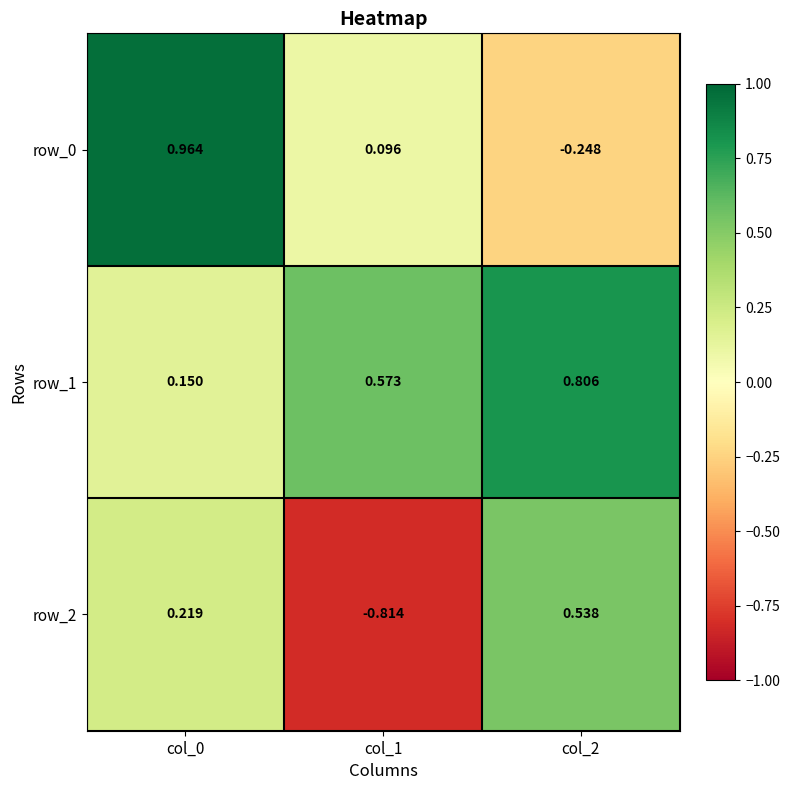

Count the row_1 values in the range 0 to 1.

3